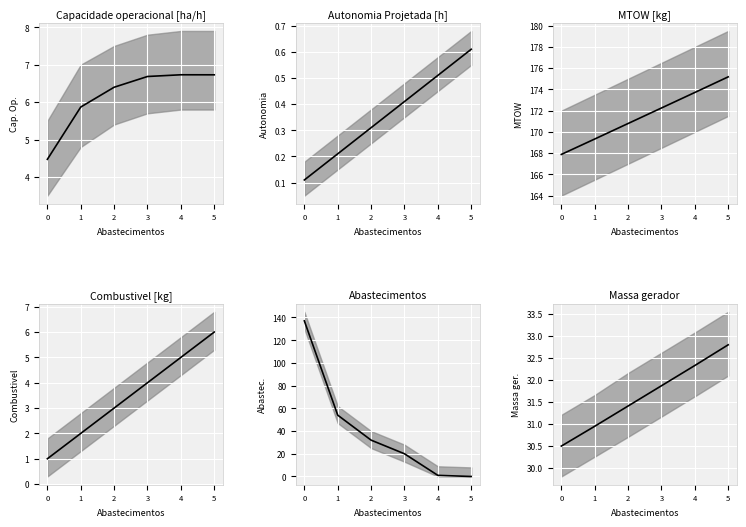

The value of Abastecimentos (mid) at 4 is 0.5. True or false?

False